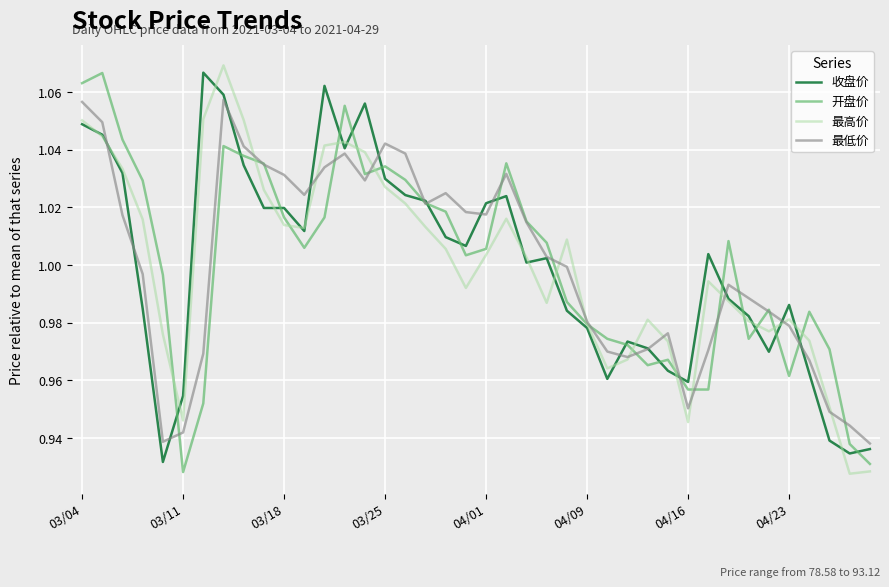

What are all the series names shown in the legend?

收盘价, 开盘价, 最高价, 最低价